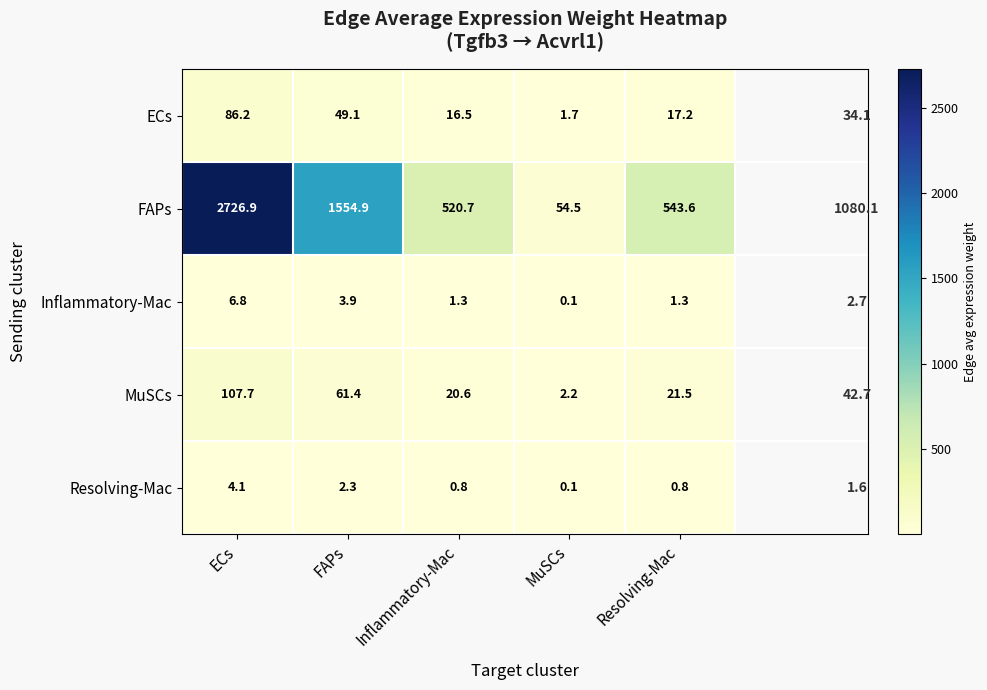

At which category does the chart reach its peak across all series?

ECs